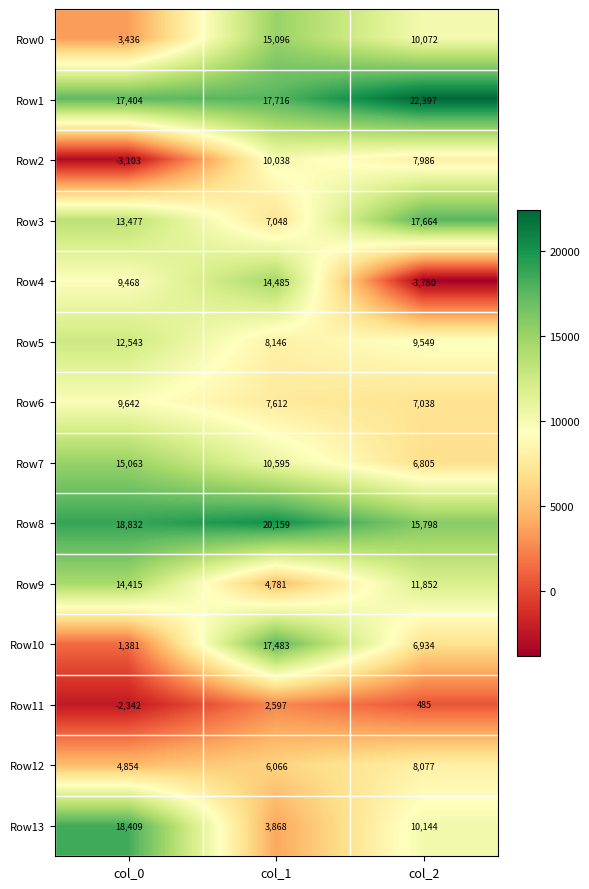

Where does the Row5 series first go above 9549?

col_0